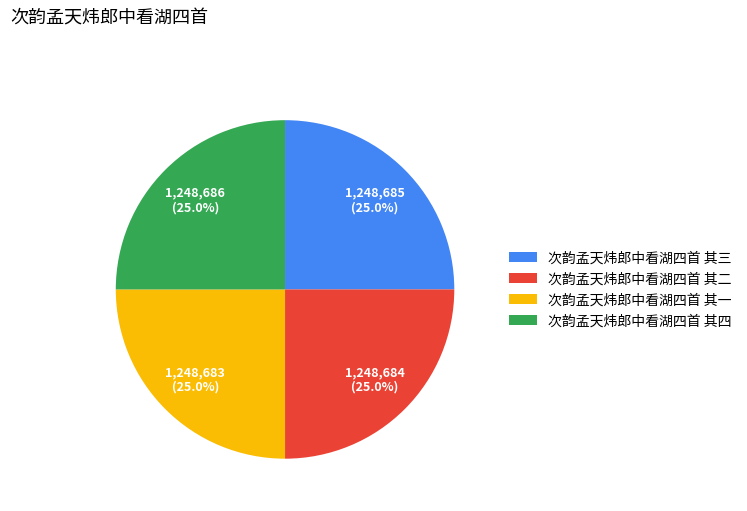

What percentage do 次韵孟天炜郎中看湖四首 其四 and 次韵孟天炜郎中看湖四首 其三 together represent?

50.0%